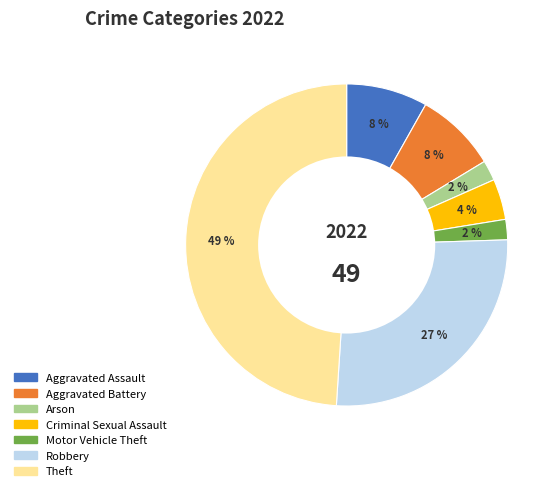

Is there any slice that represents more than half of the pie?

No